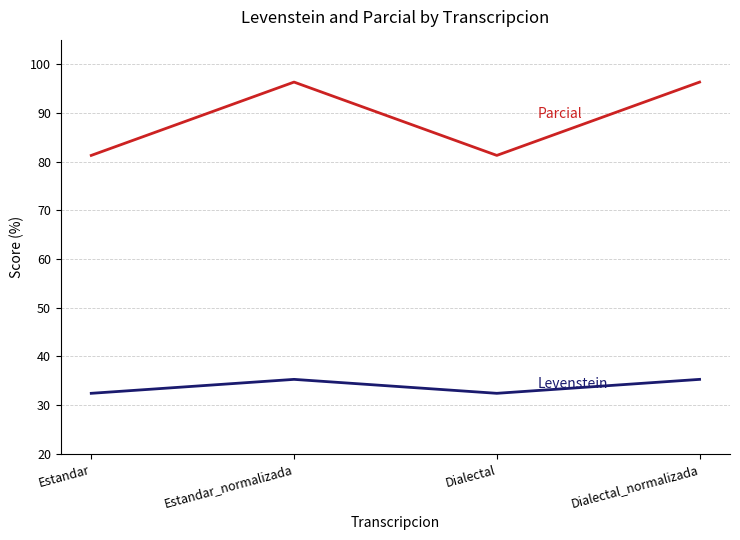

What is the spread (max minus min) of values at Dialectal_normalizada?

61.0